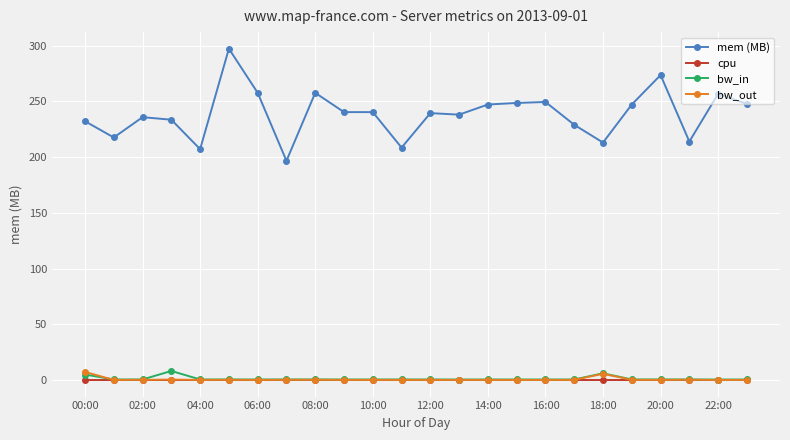

What is the average value of the mem (MB) series?

238.6